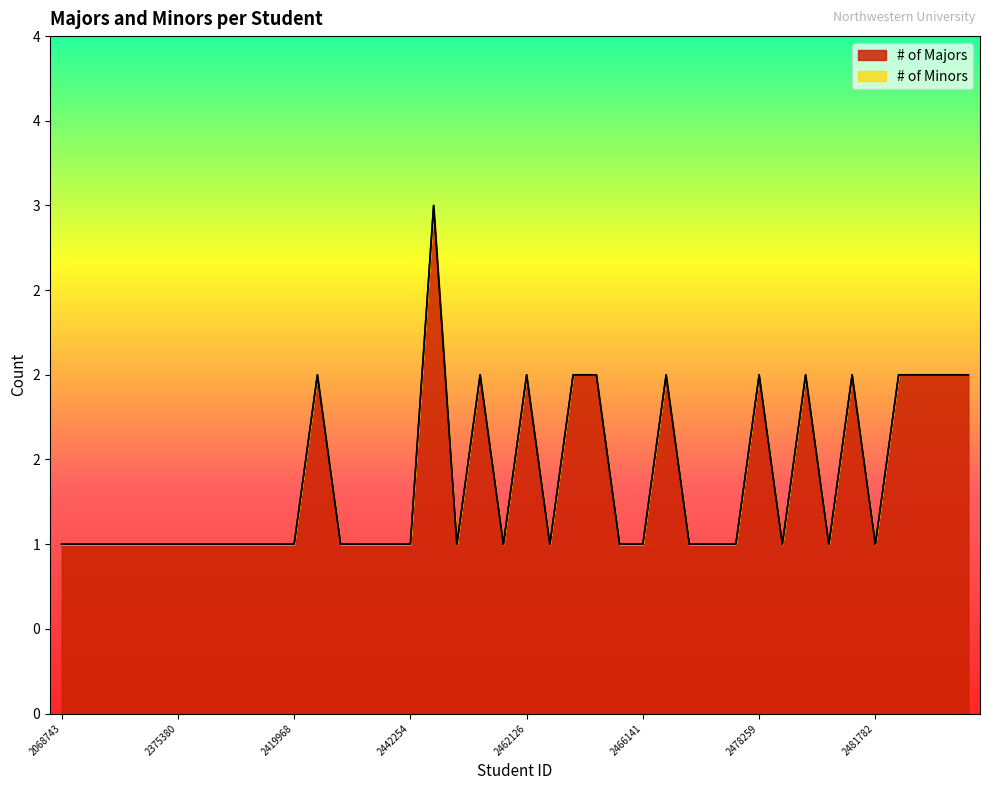

What is the ratio of the value at 2439705 to the value at 2442254?

1.0